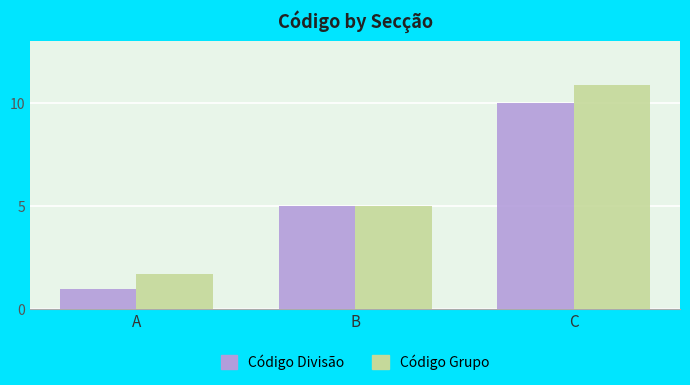

At which label does Código Grupo reach its minimum?

A